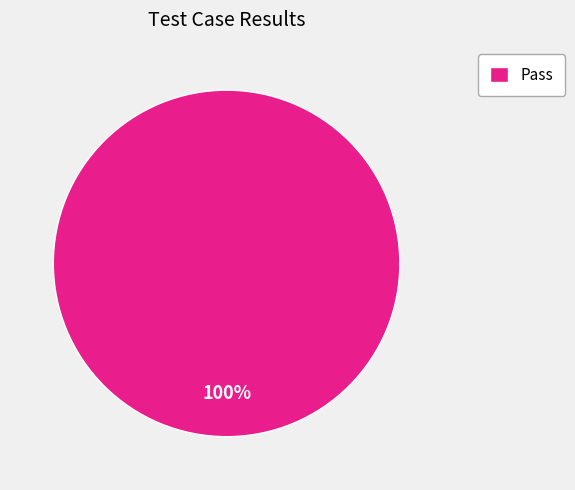

To the nearest percent, what portion does Pass represent?

100%